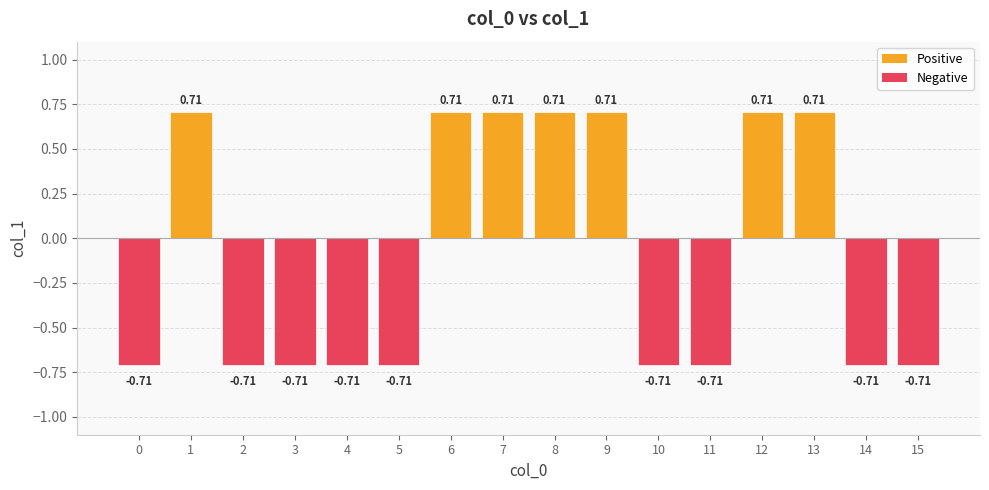

At which label does the data first exceed 0?

1